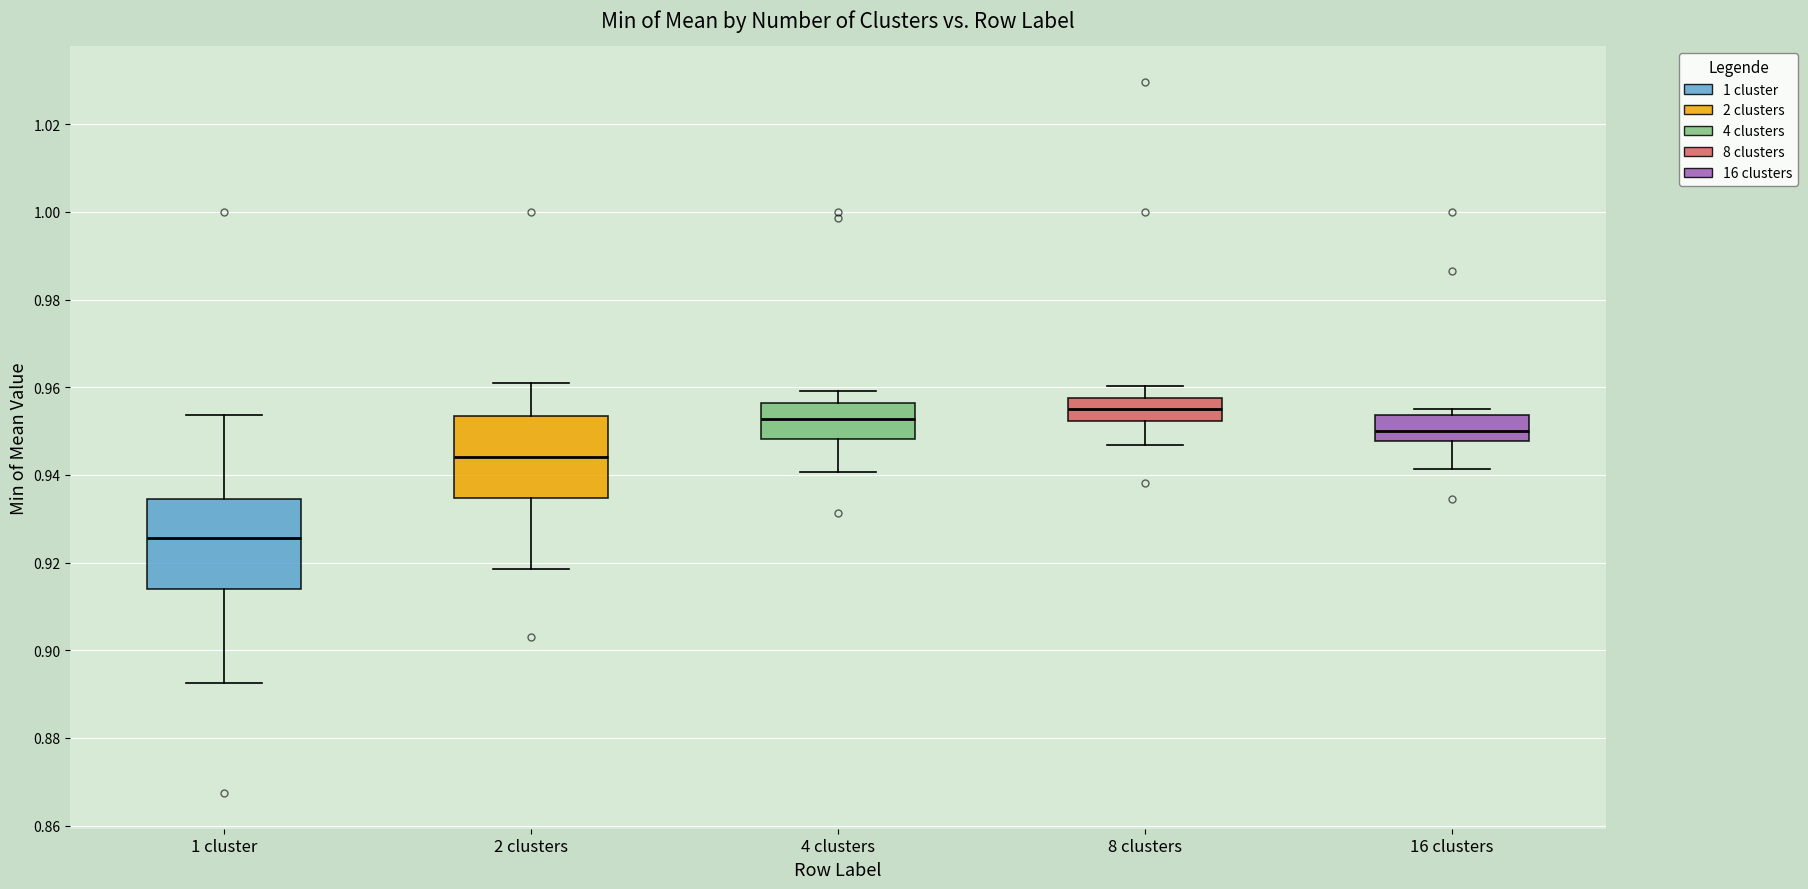

Which box has the lowest median line?

1 cluster